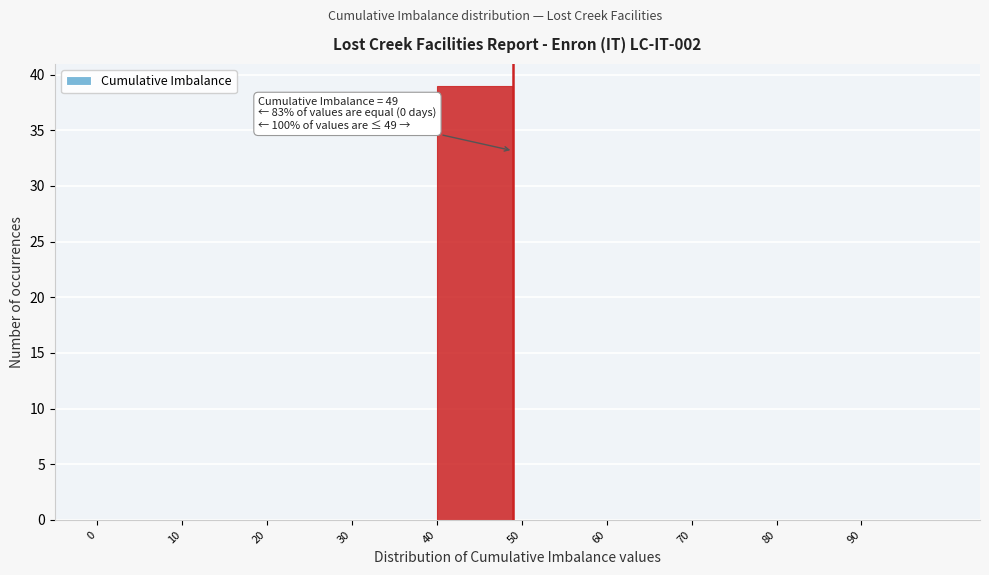

Over which range of the x-axis is the bar tallest?

40 to 50